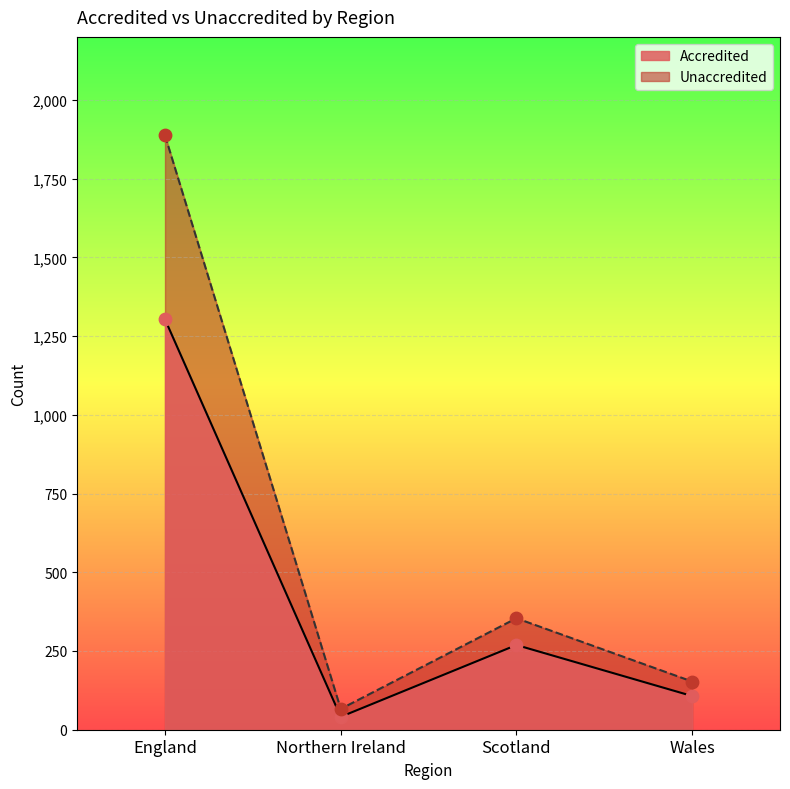

Which series has the largest Y range (max minus min)?

Unaccredited